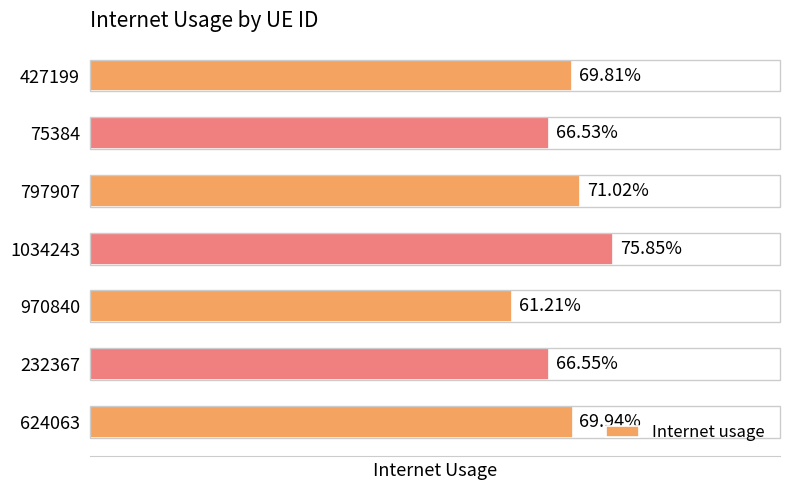

Does the chart contain any negative values?

No